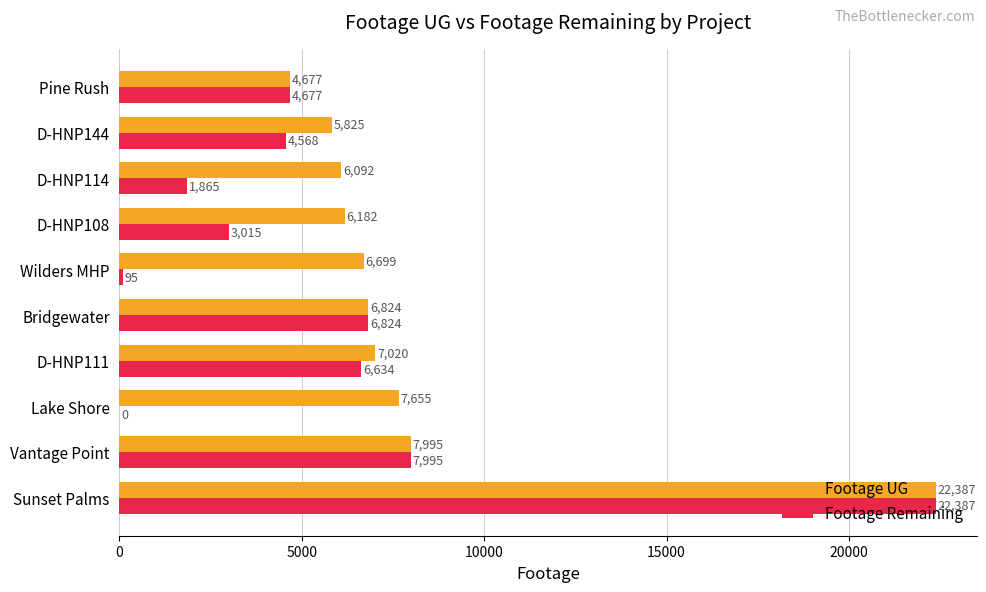

Which series changed the most between Bridgewater and D-HNP144?

Footage Remaining